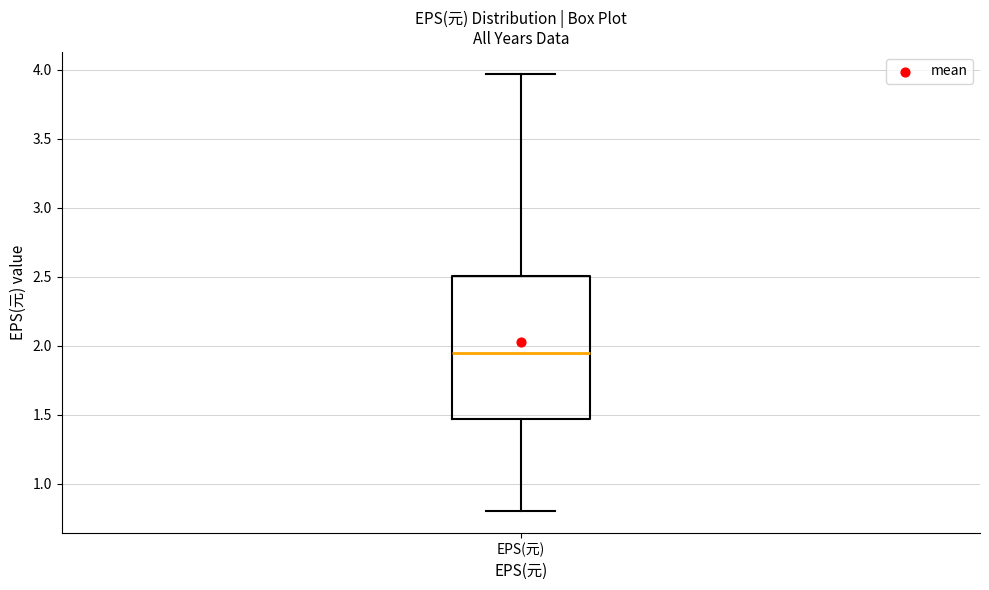

Where does the lower whisker of the box for EPS(元) end on the y-axis? The values are not printed on the chart, so give them approximately, as read against the axis.

0.80